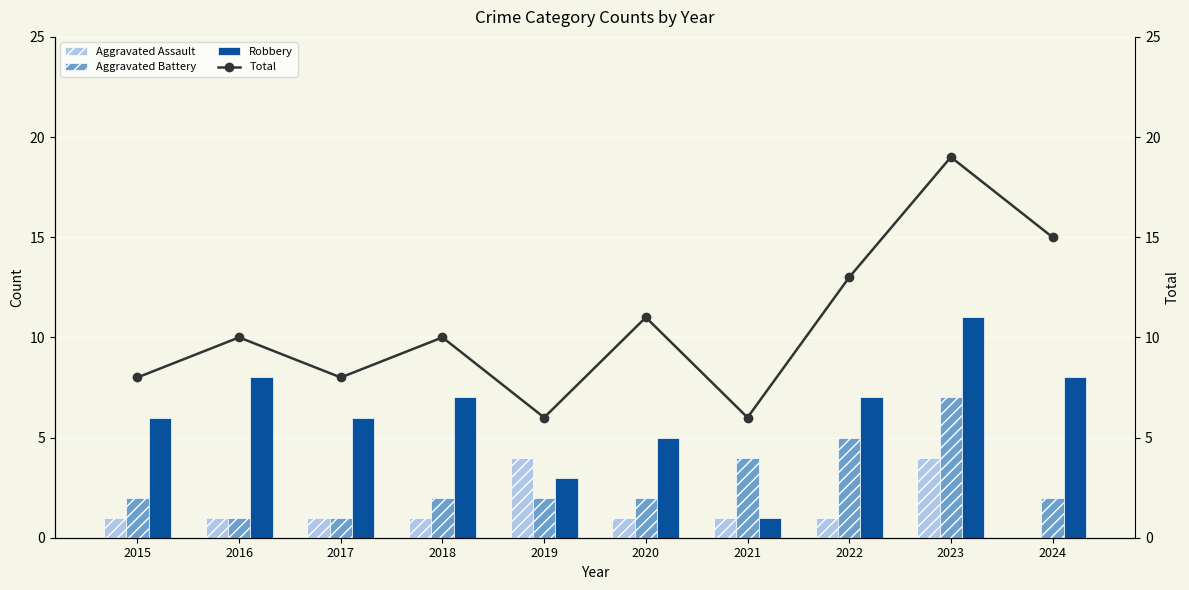

At which label does Robbery reach its peak?

2023